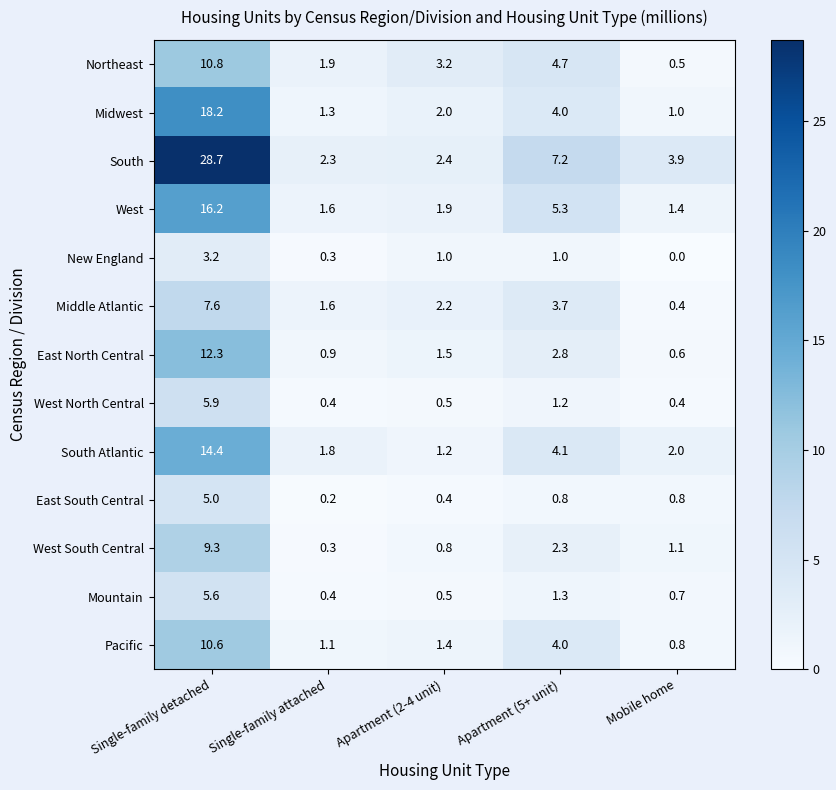

List the series in order of their peak value, lowest first.

New England, East South Central, Mountain, West North Central, Middle Atlantic, West South Central, Pacific, Northeast, East North Central, South Atlantic, West, Midwest, South